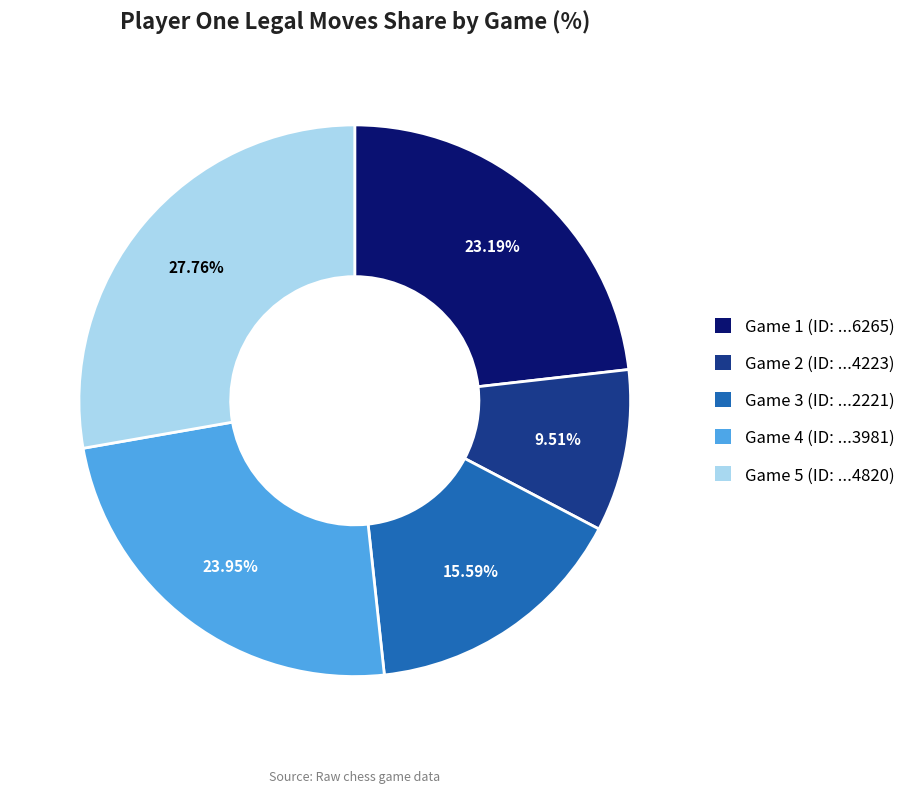

Does any single category account for the majority?

No